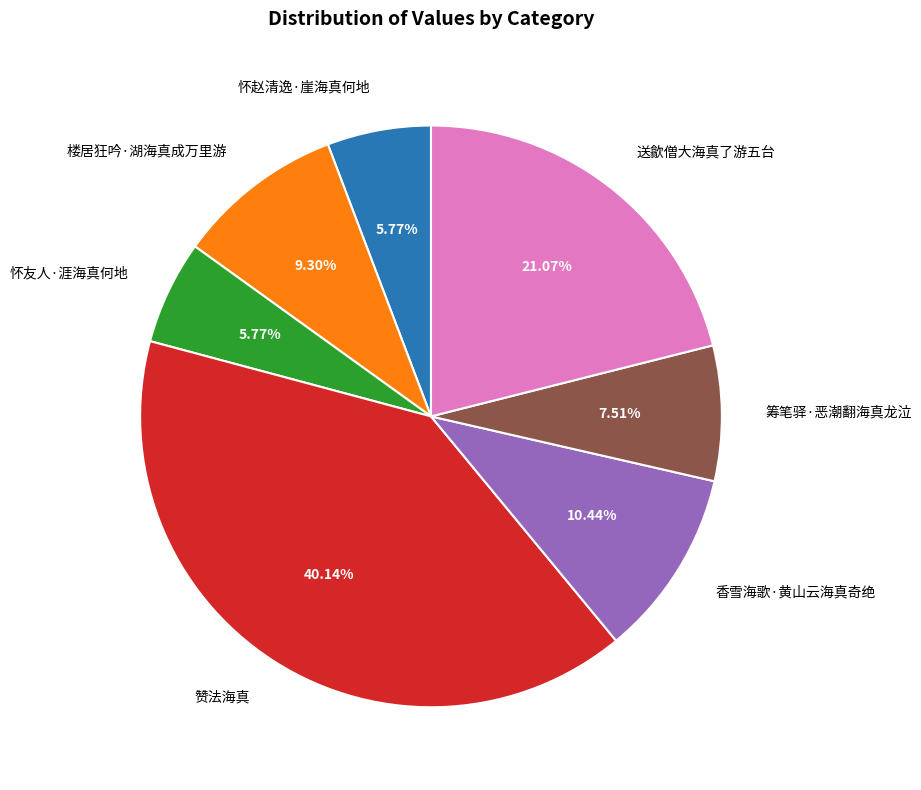

Does any single category account for the majority?

No